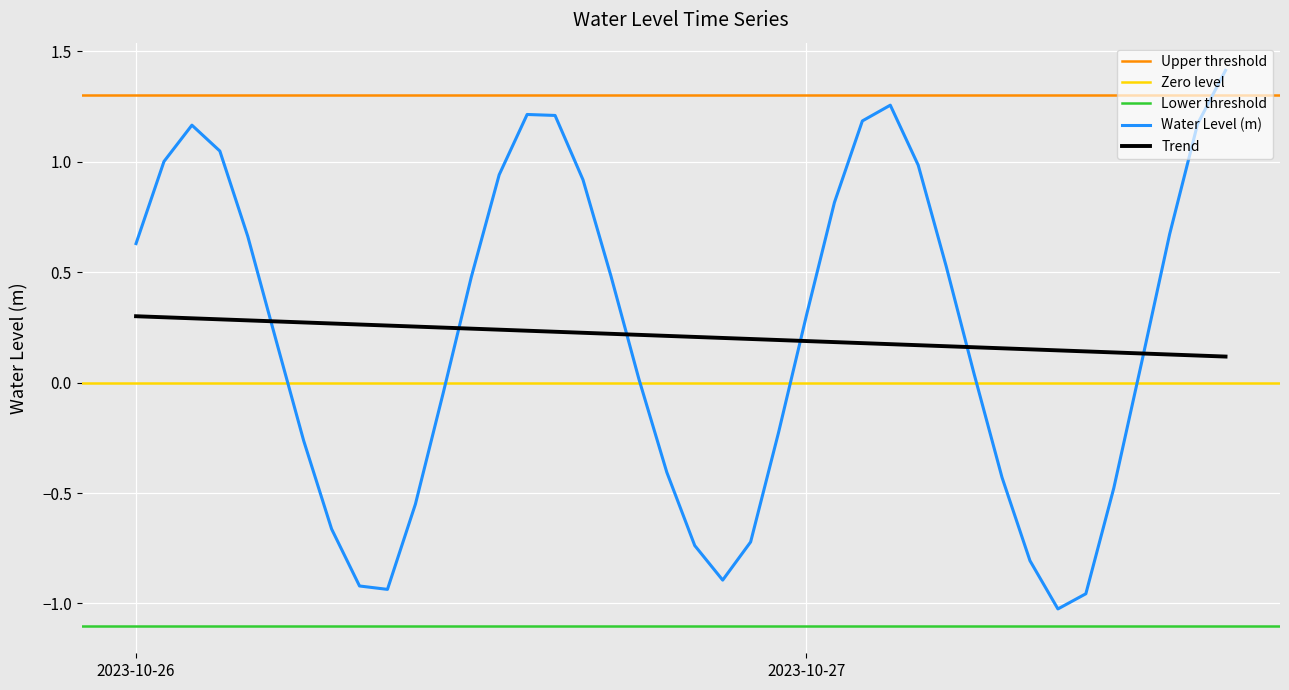

Between 2023-10-26 07:00:00 and 2023-10-27 15:00:00, which is larger?

2023-10-27 15:00:00